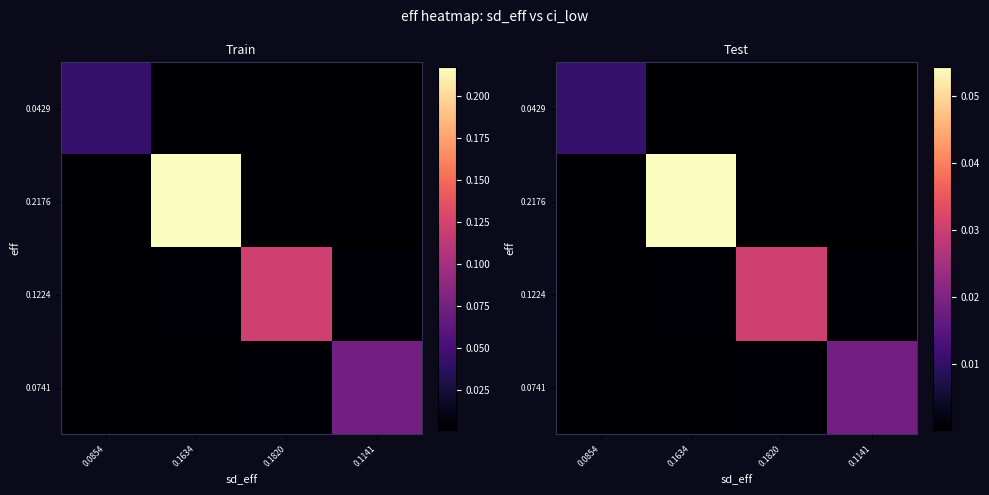

At which label does 0.0429 reach its peak?

0.0854